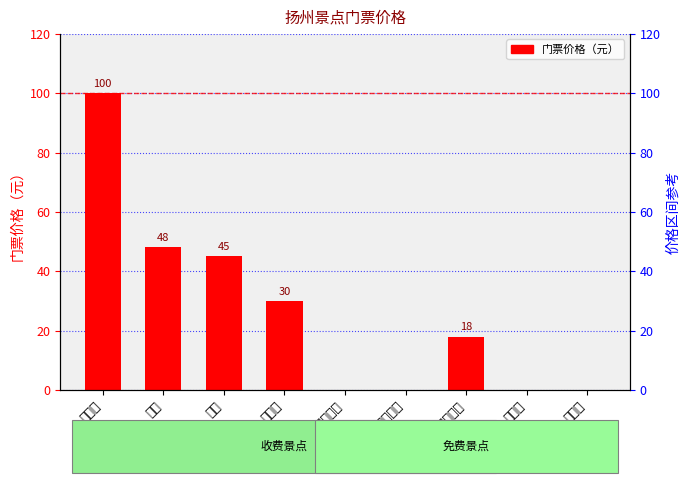

What position from the left is 何园?

3